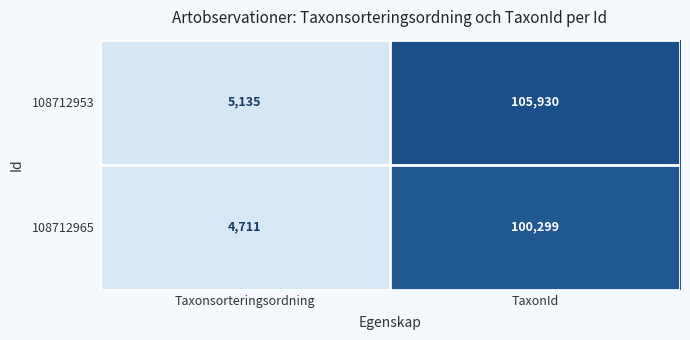

The value of 108712953 at Taxonsorteringsordning is 7382. True or false?

False